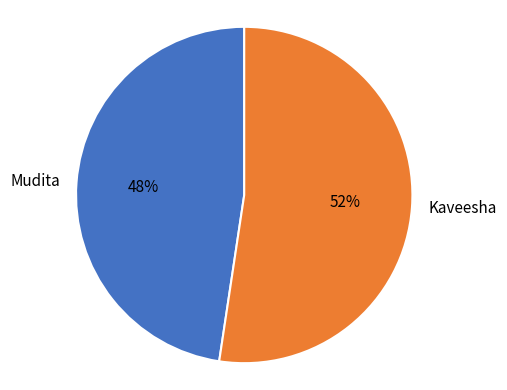

How many slices are in this pie chart?

2